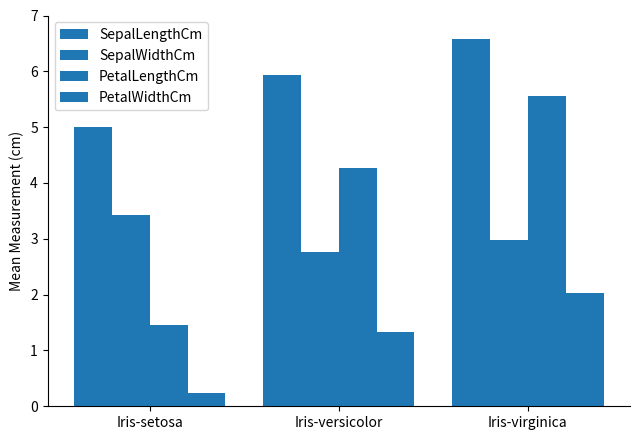

What position from the left is Iris-virginica?

3